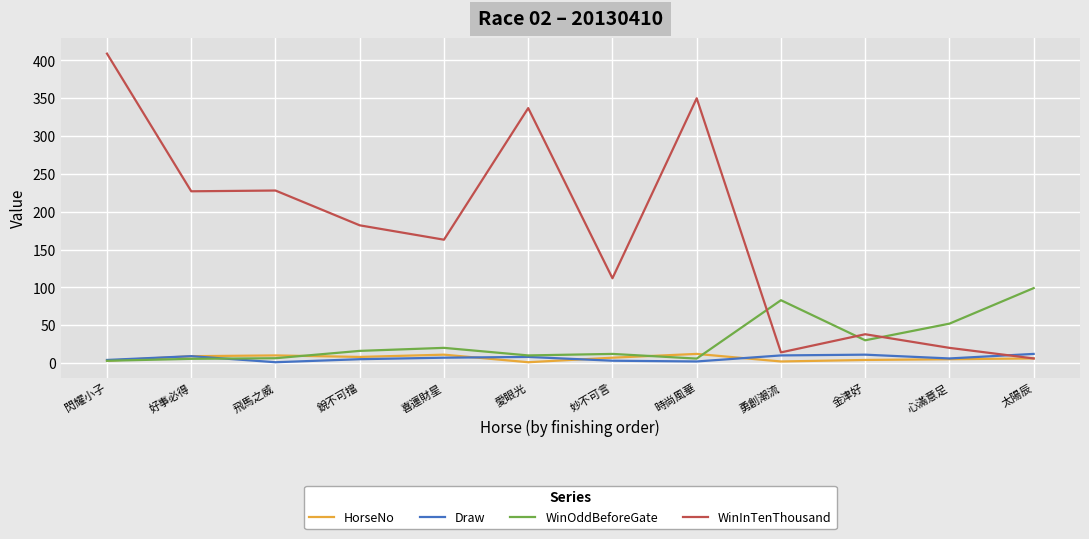

Is the value of WinOddBeforeGate at 金津好 greater than the value of HorseNo at 勇創潮流?

Yes